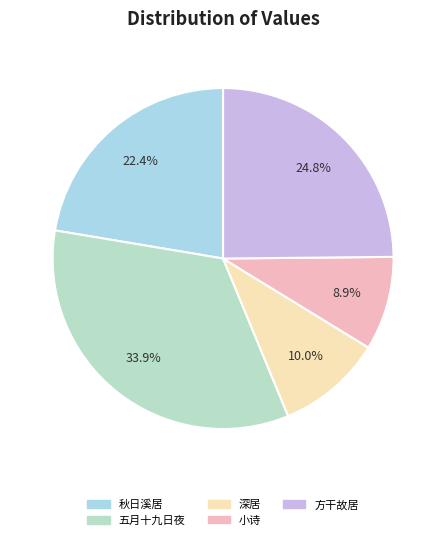

How many segments does this pie chart have?

5